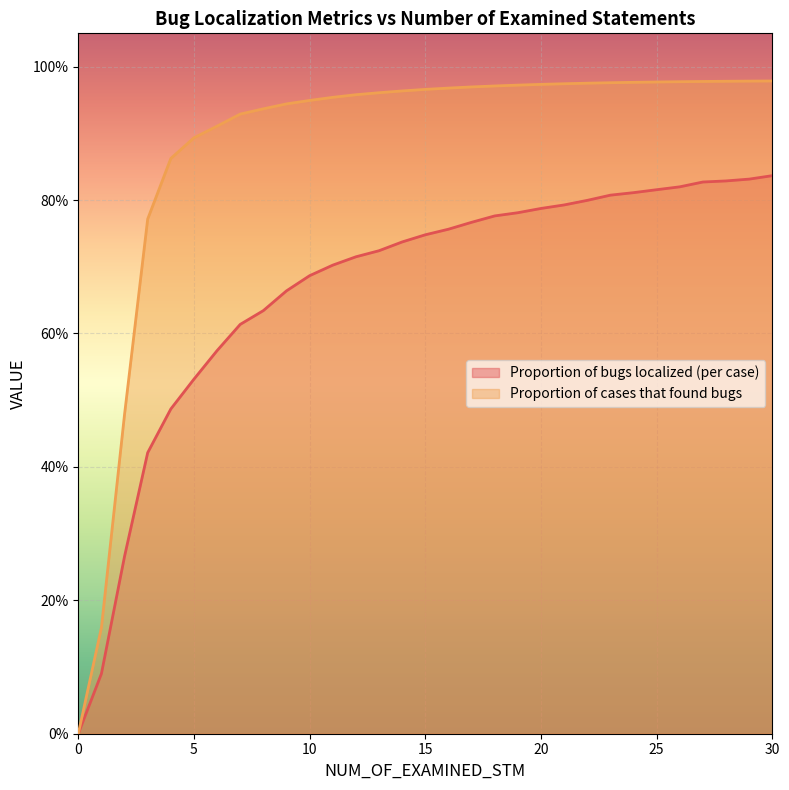

Rank the series by their maximum value, from highest to lowest.

Proportion of cases that found bugs, Proportion of bugs localized (per case)